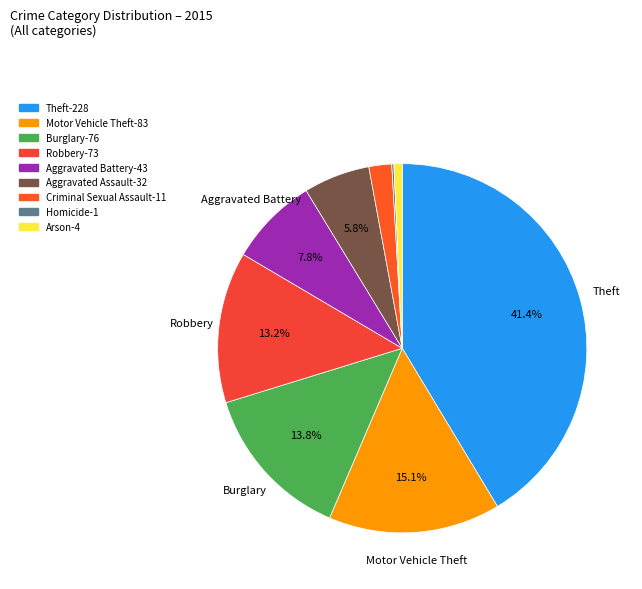

To the nearest percent, what portion does Aggravated Battery represent?

8%